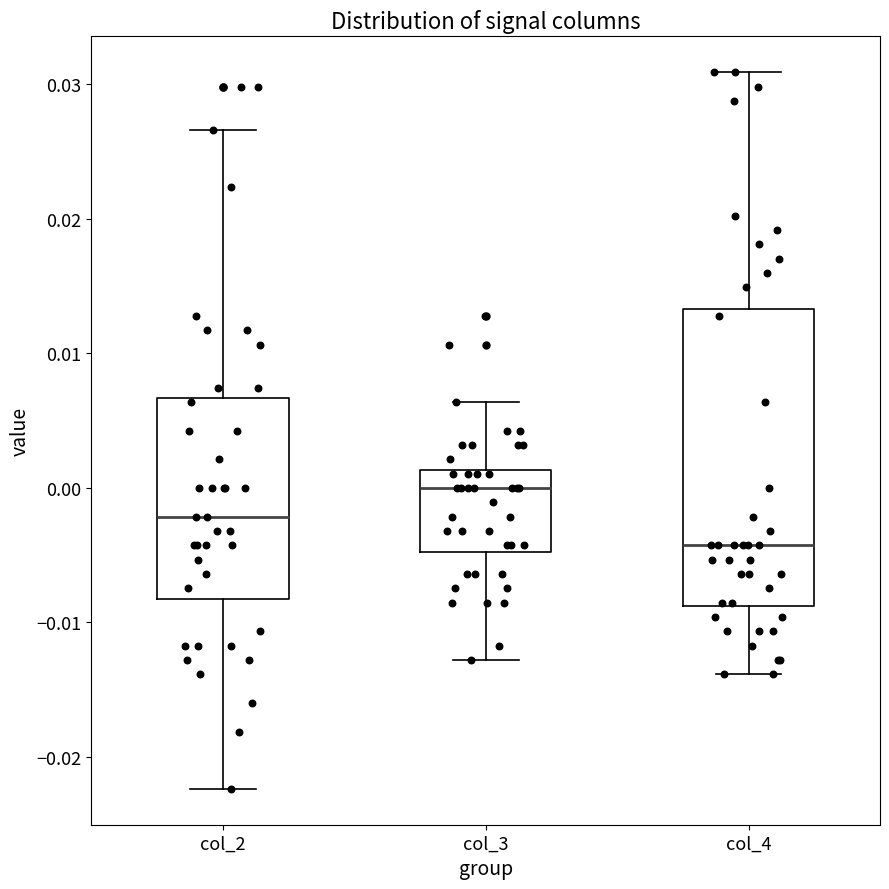

Where does the median line of the box for col_4 sit on the y-axis? The values are not printed on the chart, so give them approximately, as read against the axis.

-0.004